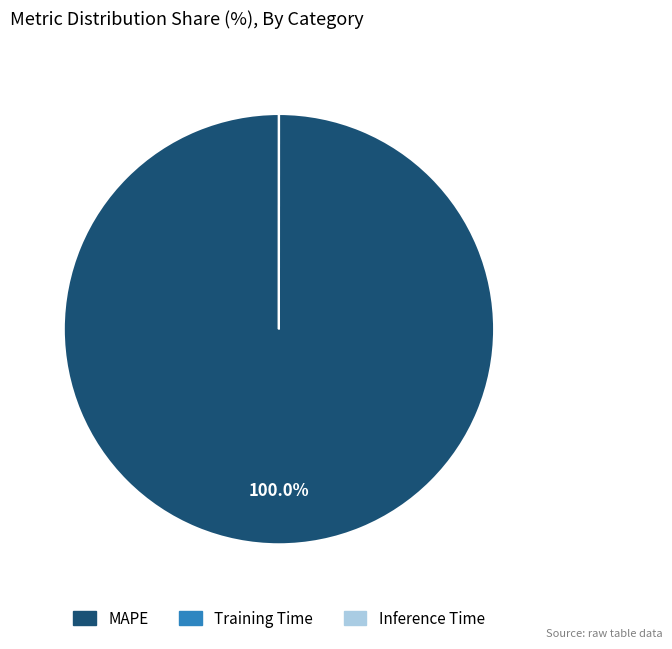

Does MAPE represent more than half of the total?

Yes